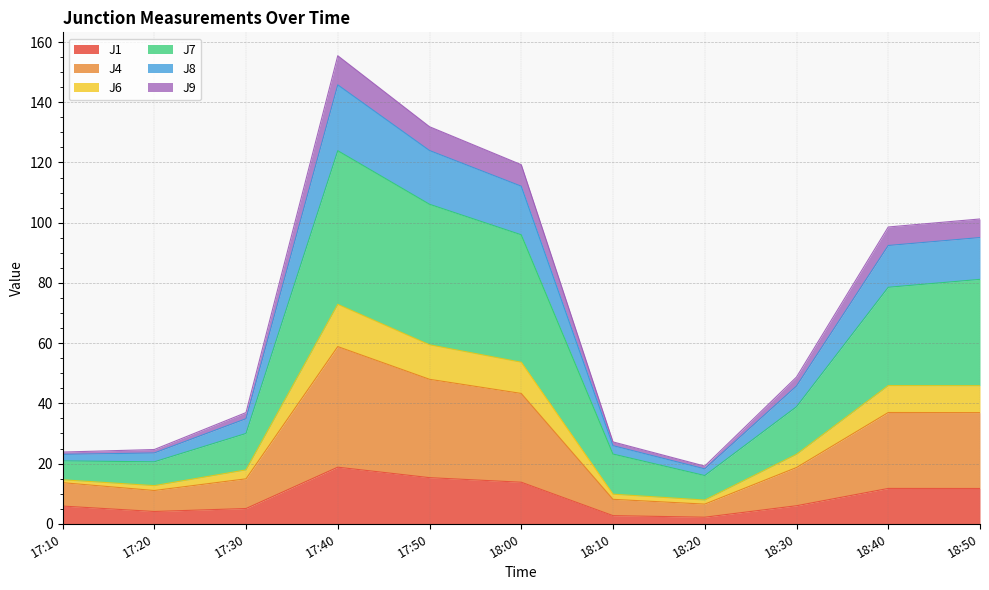

List the labels in order of J6 value, smallest first.

18:20, 17:10, 17:20, 18:10, 17:30, 18:30, 18:40, 18:50, 18:00, 17:50, 17:40